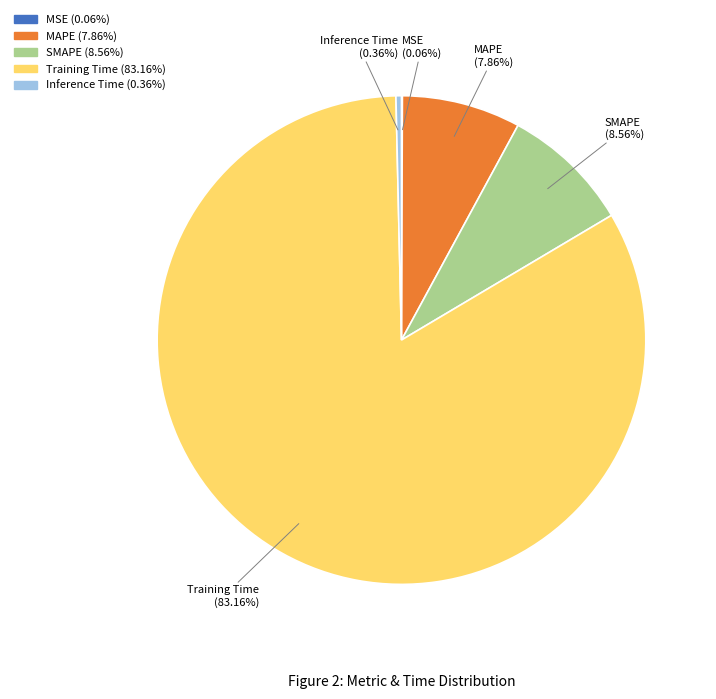

Does SMAPE represent more than half of the total?

No